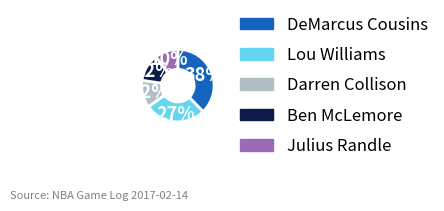

Is there a majority slice in this chart?

No